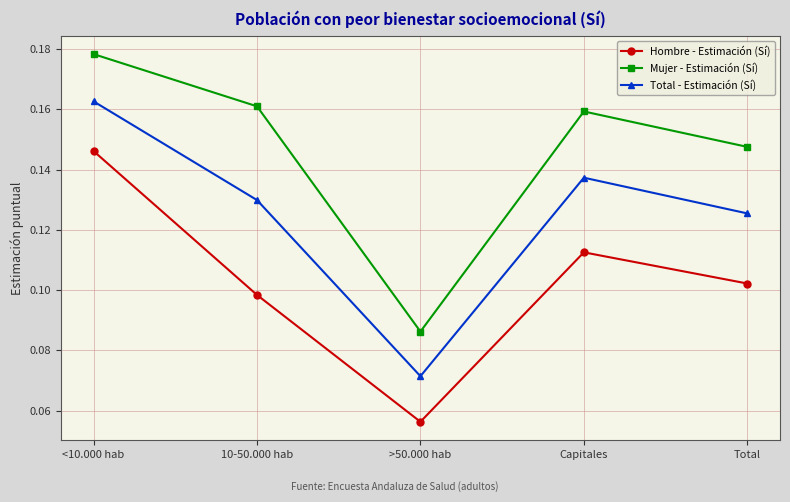

What are all the series names shown in the legend?

Hombre - Estimación (Sí), Mujer - Estimación (Sí), Total - Estimación (Sí)